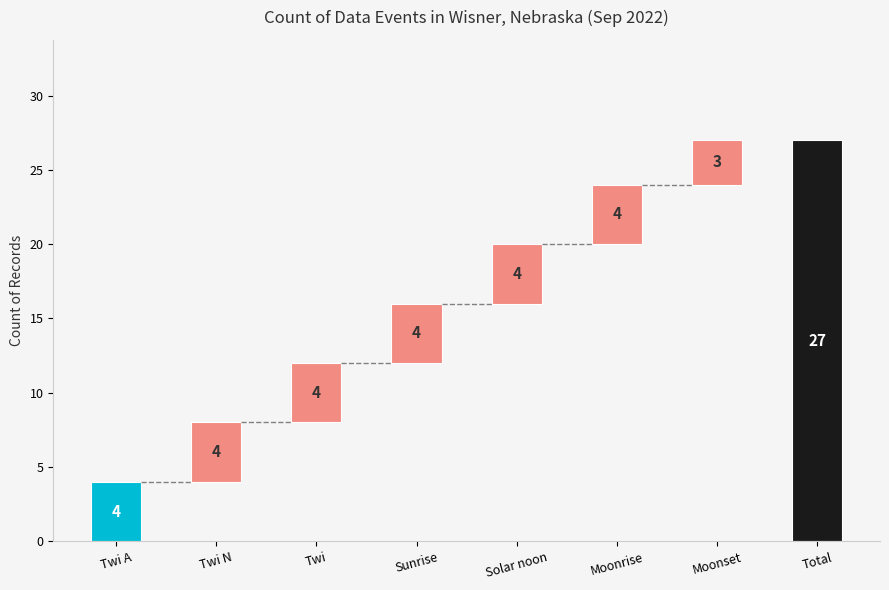

What is the greatest value displayed?

27